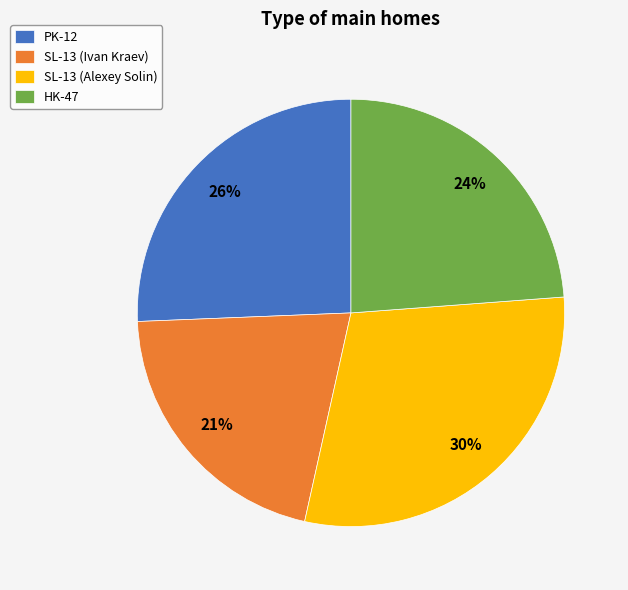

To the nearest percent, what is the difference between the largest and smallest slice percentages?

9%